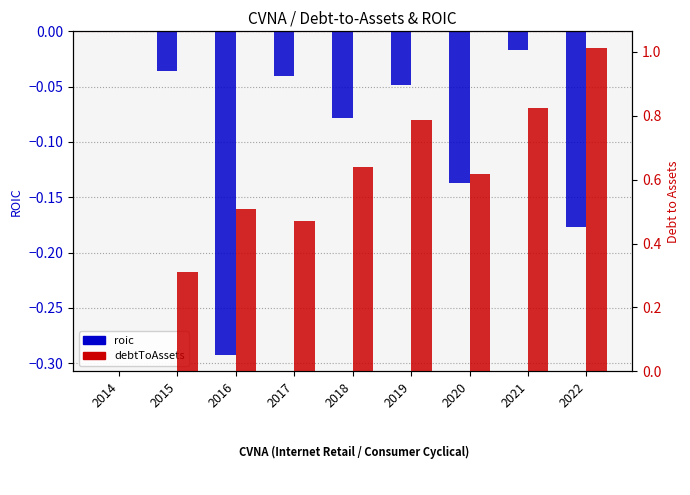

Reading left to right, extract all data points from this chart.

roic: 2014=0.0	2015=-0.0	2016=-0.3	2017=-0.0	2018=-0.1	2019=-0.0	2020=-0.1	2021=-0.0	2022=-0.2
debtToAssets: 2014=0.0	2015=0.3	2016=0.5	2017=0.5	2018=0.6	2019=0.8	2020=0.6	2021=0.8	2022=1.0